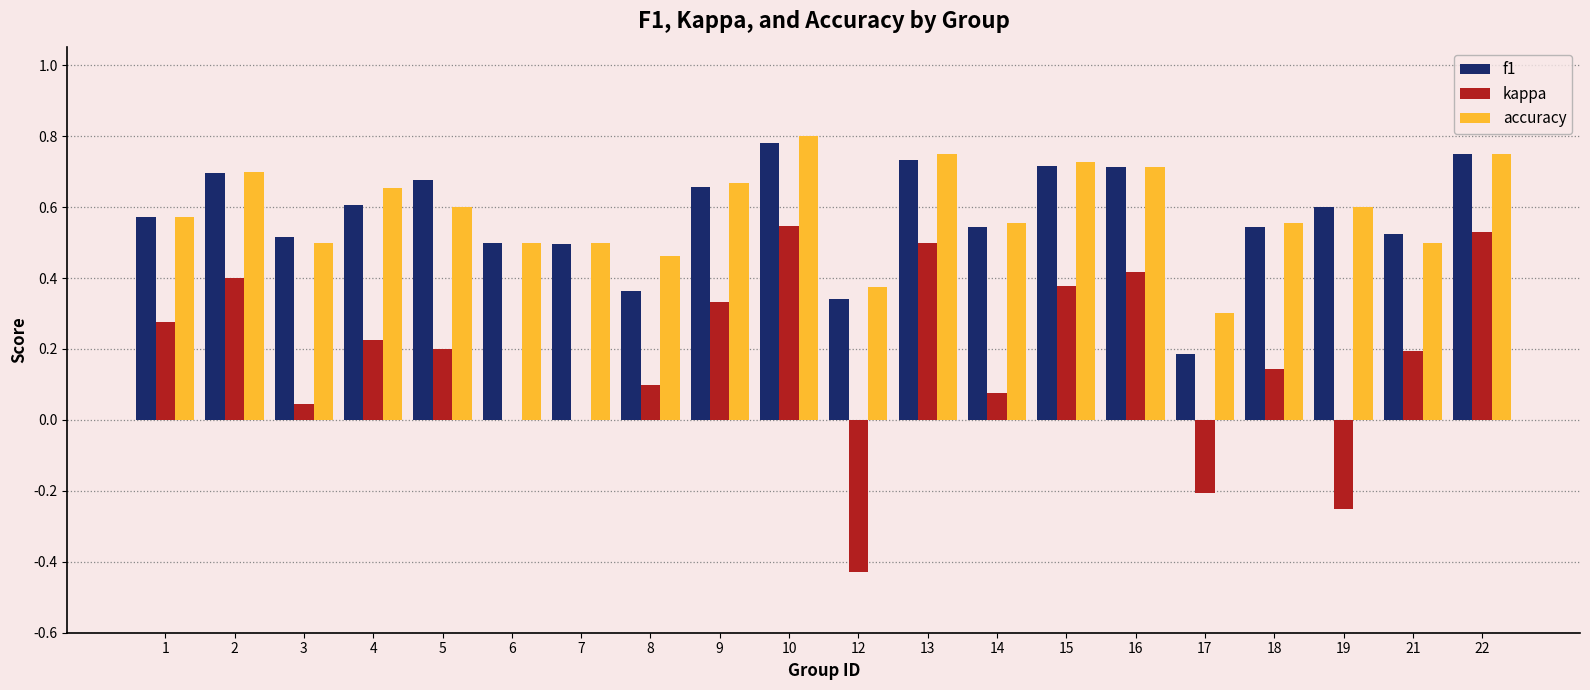

Which series changed the most between 3 and 22?

kappa